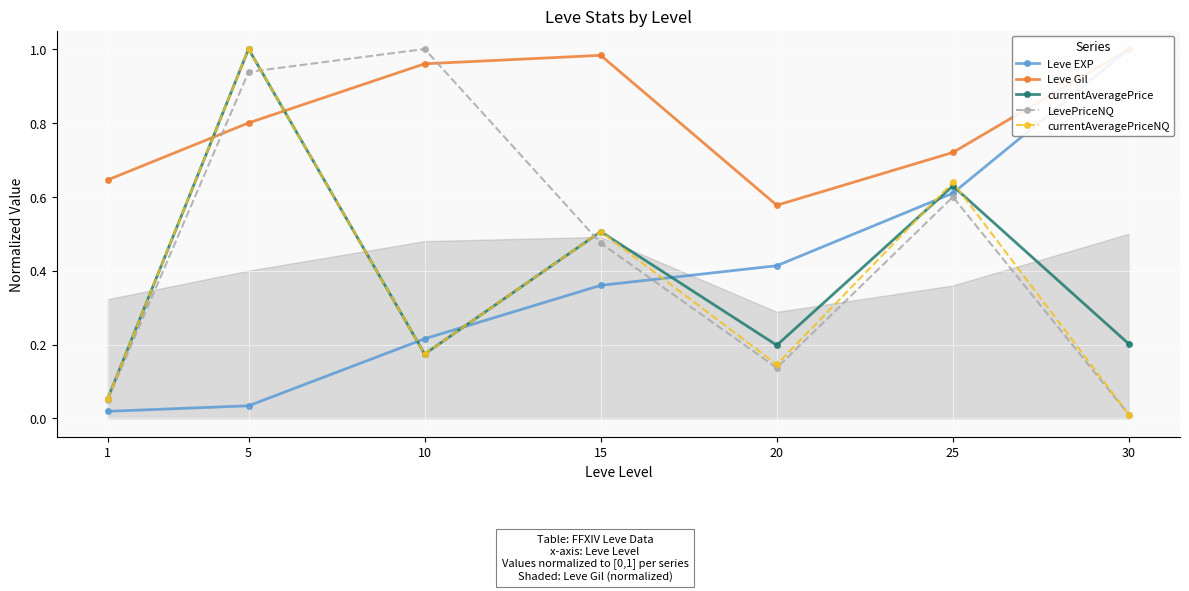

What is the difference between the maximum and second lowest values in the currentAveragePrice series?

0.8